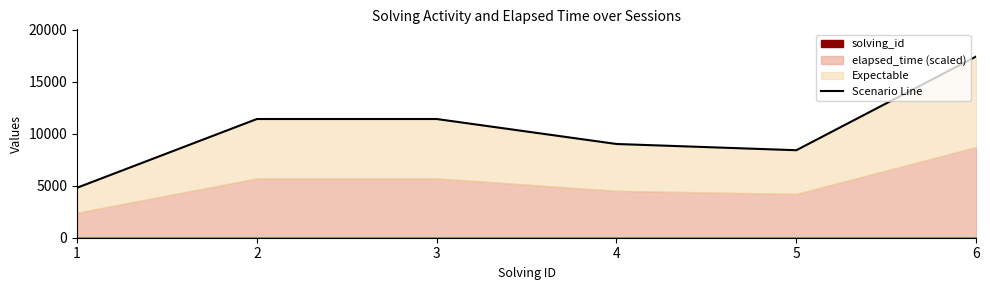

What is the smallest value displayed?

4801